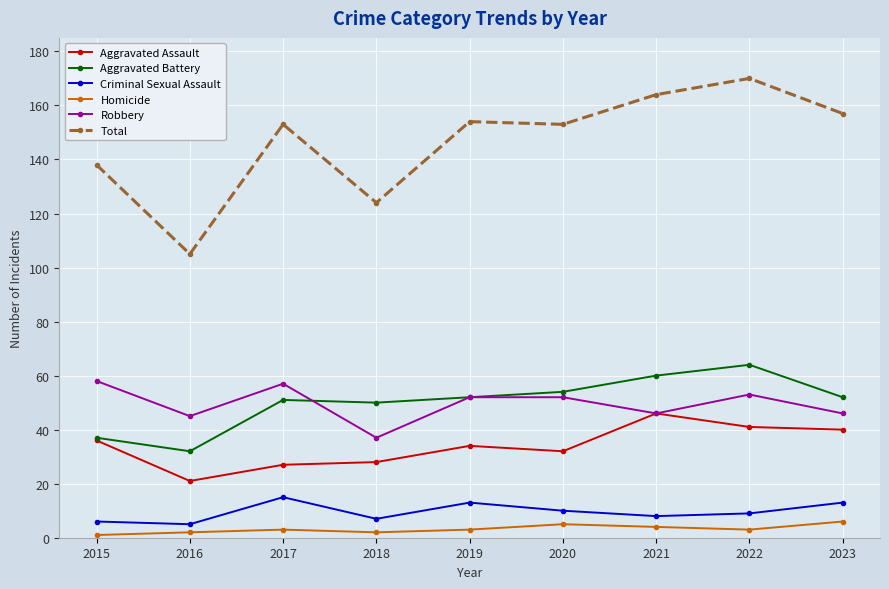

True or false: Total has more than 0 interior local peaks.

True